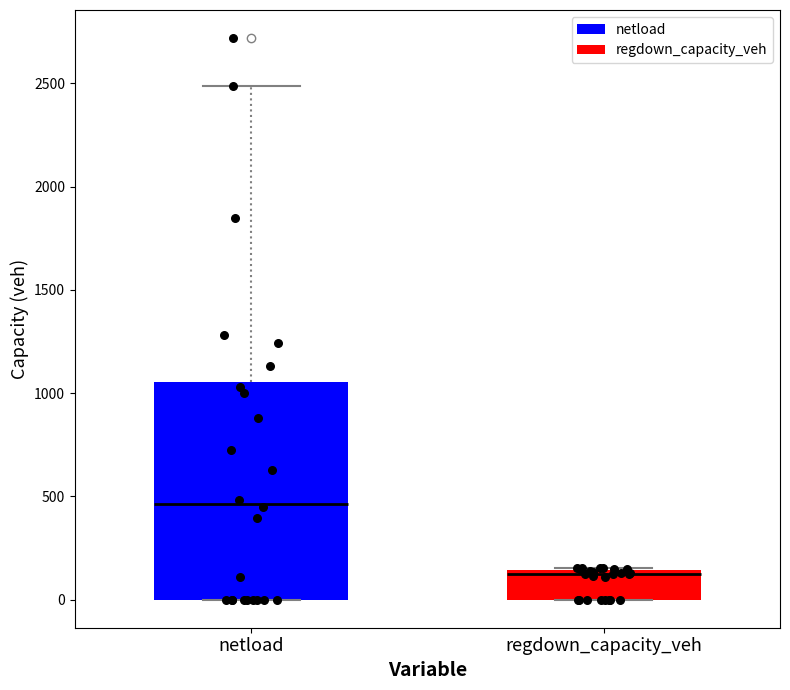

Which box is the tallest, from its lower edge to its upper edge?

netload